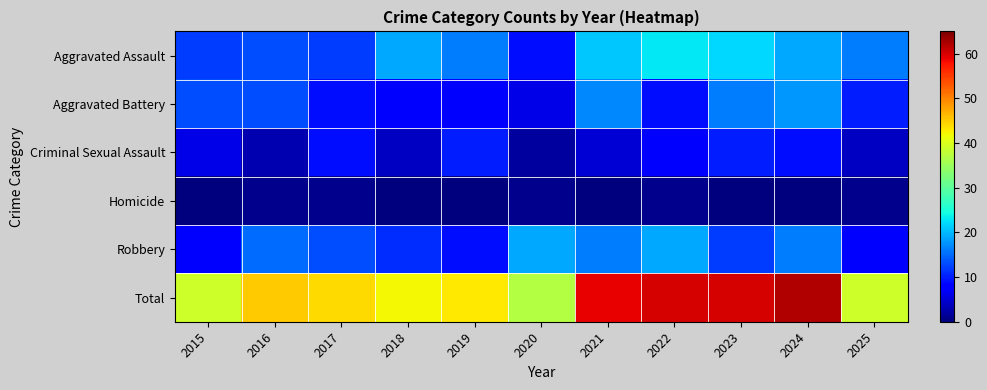

Which series has the largest range (max minus min)?

Total